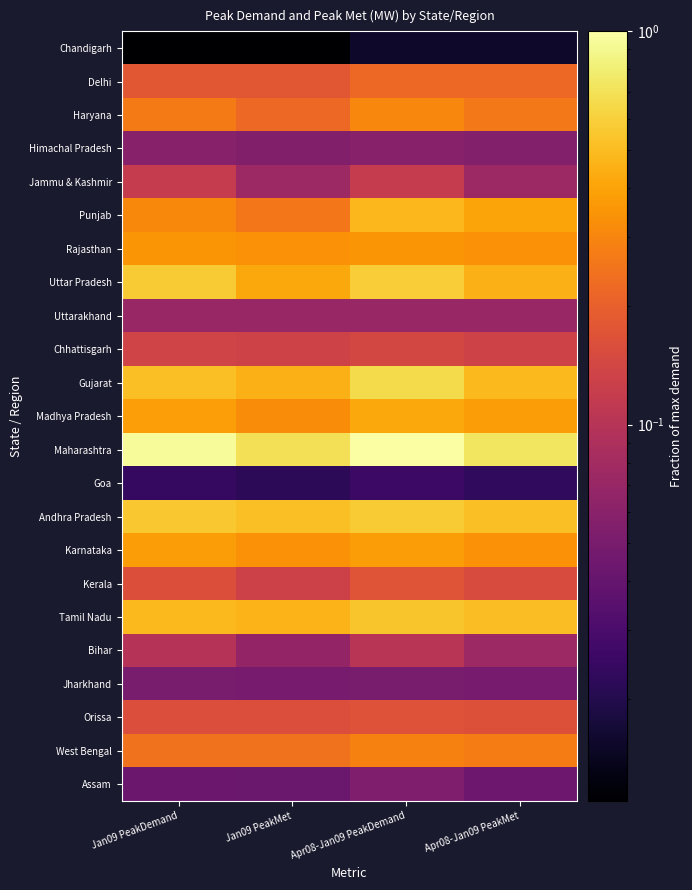

Reading left to right, transcribe all the data shown in this chart.

Chandigarh: Jan09 PeakDemand=0.0	Jan09 PeakMet=0.0	Apr08-Jan09 PeakDemand=0.0	Apr08-Jan09 PeakMet=0.0
Delhi: Jan09 PeakDemand=0.2	Jan09 PeakMet=0.2	Apr08-Jan09 PeakDemand=0.2	Apr08-Jan09 PeakMet=0.2
Haryana: Jan09 PeakDemand=0.3	Jan09 PeakMet=0.2	Apr08-Jan09 PeakDemand=0.3	Apr08-Jan09 PeakMet=0.3
Himachal Pradesh: Jan09 PeakDemand=0.1	Jan09 PeakMet=0.1	Apr08-Jan09 PeakDemand=0.1	Apr08-Jan09 PeakMet=0.1
Jammu & Kashmir: Jan09 PeakDemand=0.1	Jan09 PeakMet=0.1	Apr08-Jan09 PeakDemand=0.1	Apr08-Jan09 PeakMet=0.1
Punjab: Jan09 PeakDemand=0.3	Jan09 PeakMet=0.3	Apr08-Jan09 PeakDemand=0.5	Apr08-Jan09 PeakMet=0.4
Rajasthan: Jan09 PeakDemand=0.3	Jan09 PeakMet=0.3	Apr08-Jan09 PeakDemand=0.3	Apr08-Jan09 PeakMet=0.3
Uttar Pradesh: Jan09 PeakDemand=0.6	Jan09 PeakMet=0.4	Apr08-Jan09 PeakDemand=0.6	Apr08-Jan09 PeakMet=0.5
Uttarakhand: Jan09 PeakDemand=0.1	Jan09 PeakMet=0.1	Apr08-Jan09 PeakDemand=0.1	Apr08-Jan09 PeakMet=0.1
Chhattisgarh: Jan09 PeakDemand=0.1	Jan09 PeakMet=0.1	Apr08-Jan09 PeakDemand=0.1	Apr08-Jan09 PeakMet=0.1
Gujarat: Jan09 PeakDemand=0.5	Jan09 PeakMet=0.5	Apr08-Jan09 PeakDemand=0.7	Apr08-Jan09 PeakMet=0.5
Madhya Pradesh: Jan09 PeakDemand=0.4	Jan09 PeakMet=0.3	Apr08-Jan09 PeakDemand=0.4	Apr08-Jan09 PeakMet=0.4
Maharashtra: Jan09 PeakDemand=0.9	Jan09 PeakMet=0.7	Apr08-Jan09 PeakDemand=1.0	Apr08-Jan09 PeakMet=0.7
Goa: Jan09 PeakDemand=0.0	Jan09 PeakMet=0.0	Apr08-Jan09 PeakDemand=0.0	Apr08-Jan09 PeakMet=0.0
Andhra Pradesh: Jan09 PeakDemand=0.6	Jan09 PeakMet=0.5	Apr08-Jan09 PeakDemand=0.6	Apr08-Jan09 PeakMet=0.5
Karnataka: Jan09 PeakDemand=0.4	Jan09 PeakMet=0.3	Apr08-Jan09 PeakDemand=0.4	Apr08-Jan09 PeakMet=0.3
Kerala: Jan09 PeakDemand=0.2	Jan09 PeakMet=0.1	Apr08-Jan09 PeakDemand=0.2	Apr08-Jan09 PeakMet=0.2
Tamil Nadu: Jan09 PeakDemand=0.5	Jan09 PeakMet=0.5	Apr08-Jan09 PeakDemand=0.5	Apr08-Jan09 PeakMet=0.5
Bihar: Jan09 PeakDemand=0.1	Jan09 PeakMet=0.1	Apr08-Jan09 PeakDemand=0.1	Apr08-Jan09 PeakMet=0.1
Jharkhand: Jan09 PeakDemand=0.0	Jan09 PeakMet=0.0	Apr08-Jan09 PeakDemand=0.0	Apr08-Jan09 PeakMet=0.0
Orissa: Jan09 PeakDemand=0.2	Jan09 PeakMet=0.2	Apr08-Jan09 PeakDemand=0.2	Apr08-Jan09 PeakMet=0.2
West Bengal: Jan09 PeakDemand=0.2	Jan09 PeakMet=0.2	Apr08-Jan09 PeakDemand=0.3	Apr08-Jan09 PeakMet=0.3
Assam: Jan09 PeakDemand=0.0	Jan09 PeakMet=0.0	Apr08-Jan09 PeakDemand=0.1	Apr08-Jan09 PeakMet=0.0